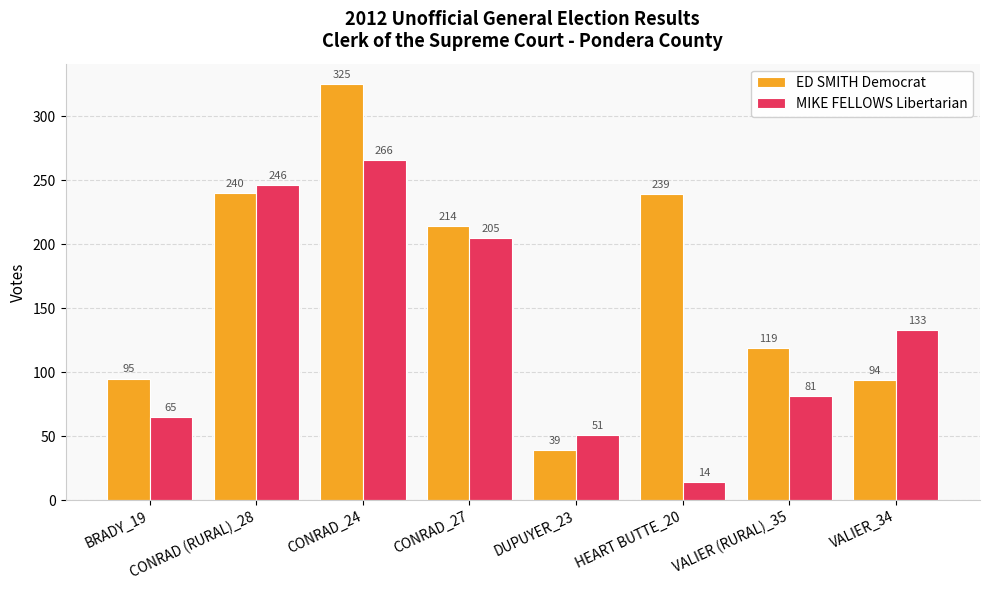

What is the label of the 4th bar from the right?

DUPUYER_23